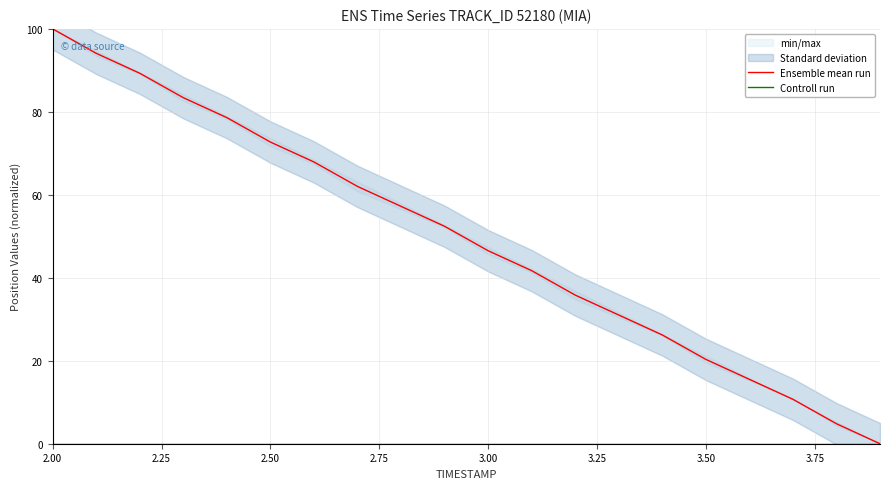

True or false: Controll run has more than 0 points higher than both neighbors.

False